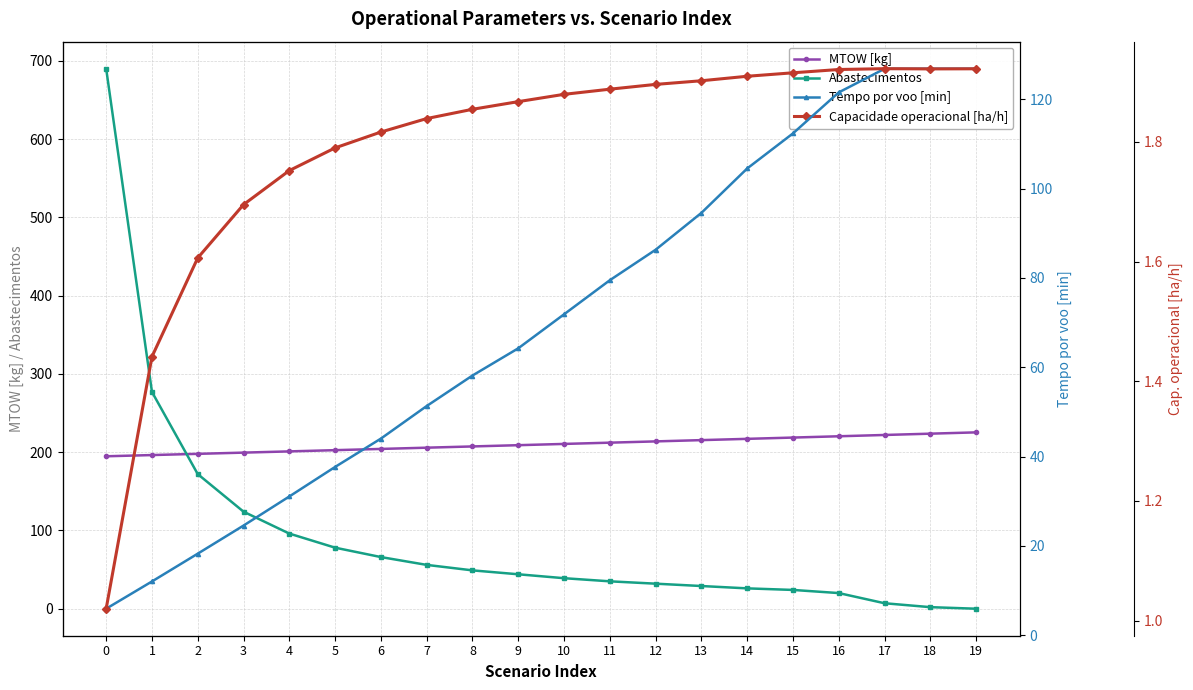

Does the chart display data point markers on the line(s)?

Yes